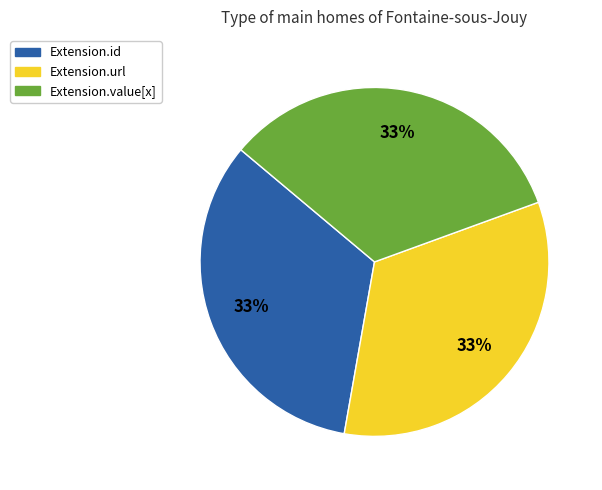

Does any single category account for the majority?

No